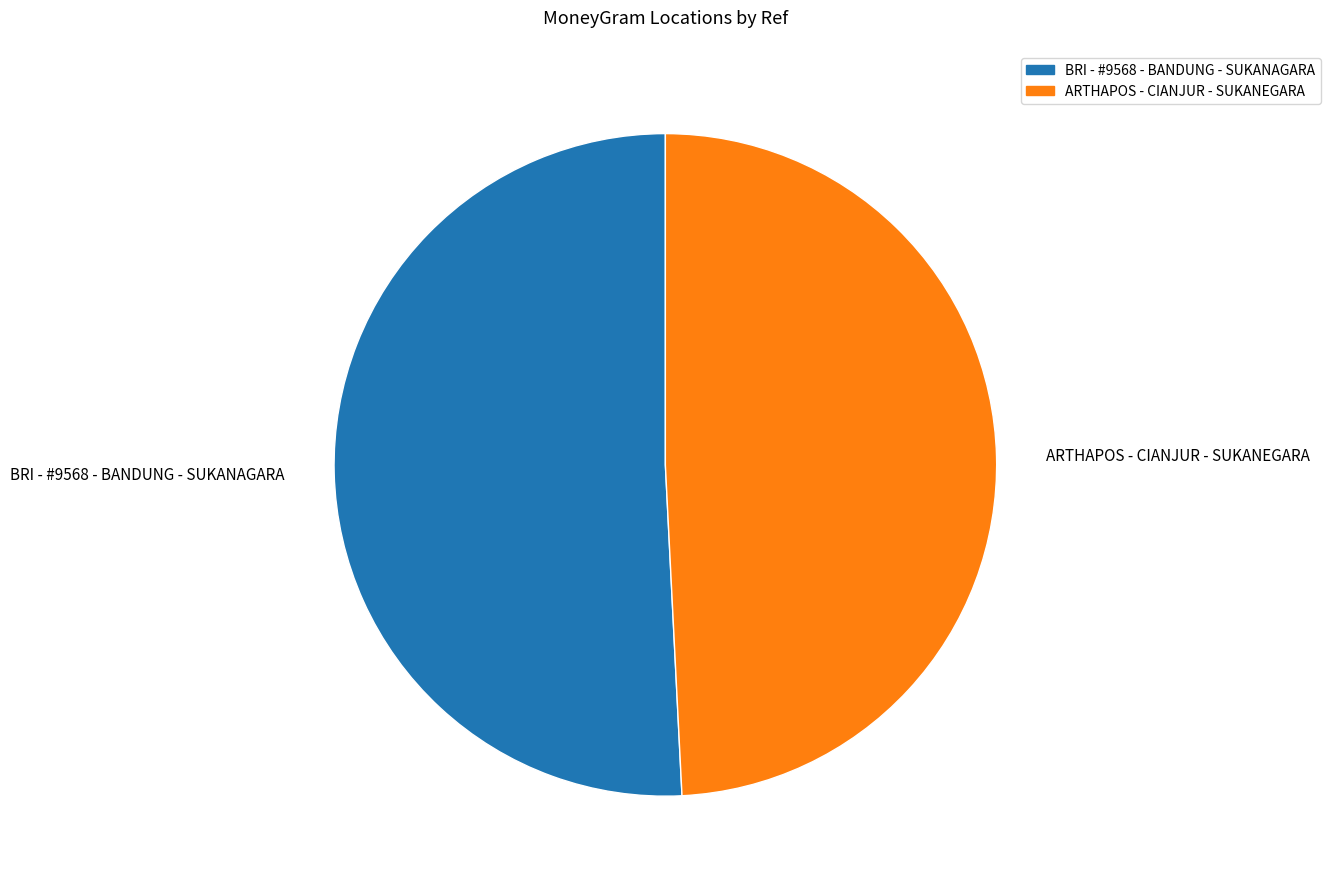

What is the ratio of the value at BRI - #9568 - BANDUNG - SUKANAGARA to the value at ARTHAPOS - CIANJUR - SUKANEGARA?

1.0